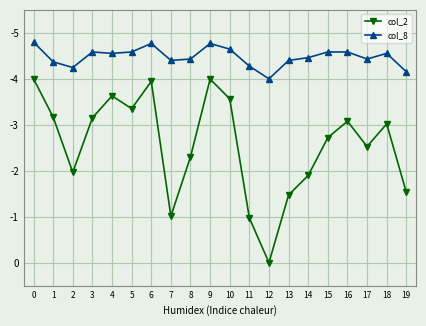

What is the difference between the col_8 values at 14 and 6?

0.3